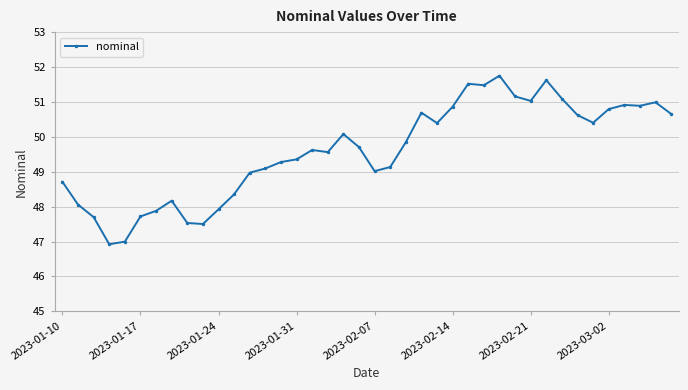

What is the smallest value displayed?

46.9